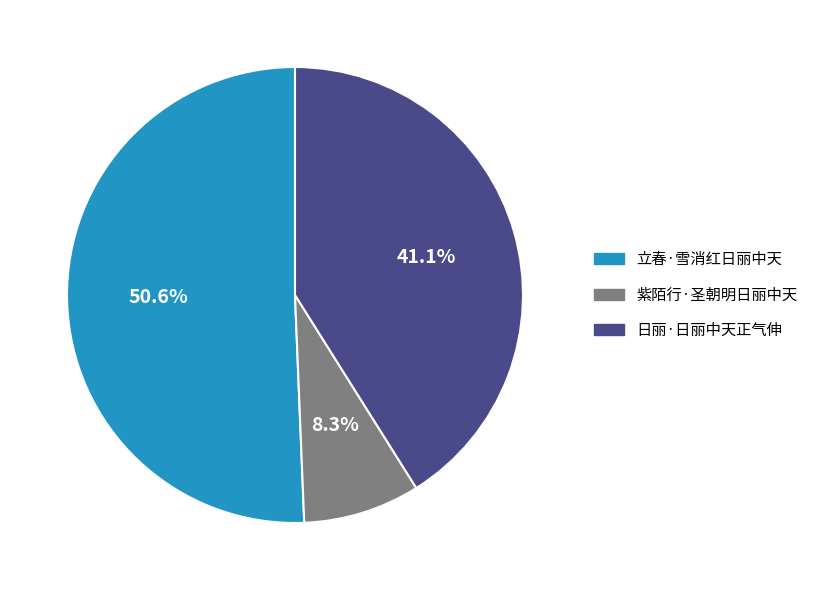

The 日丽·日丽中天正气伸 slice represents 53% of the pie. True or false?

False